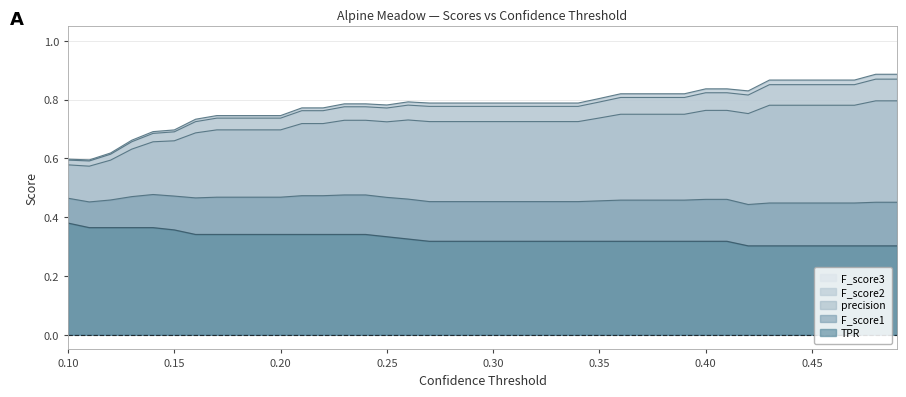

Which label corresponds to the smallest value in the chart?

0.42